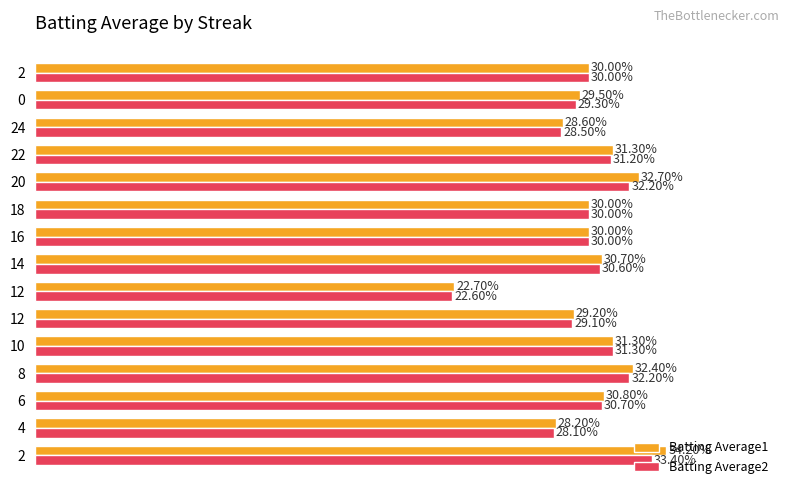

What is the maximum value shown in the chart?

0.3